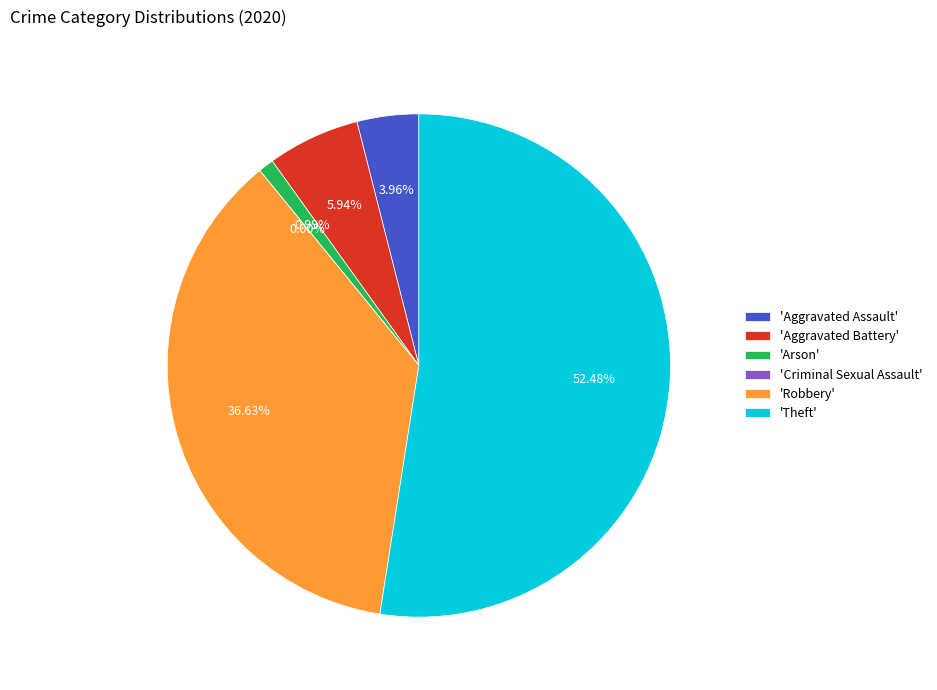

What is the largest slice in the pie chart?

Theft